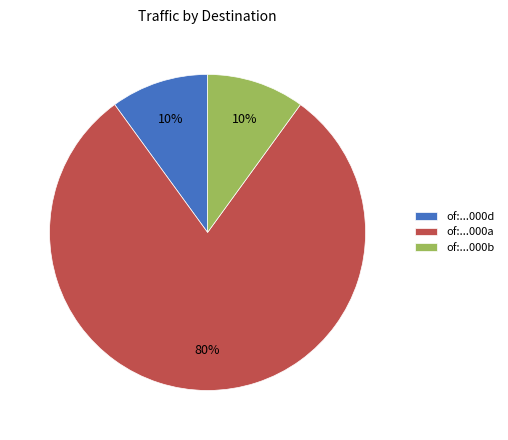

Which has a higher value, of:...000b or of:...000a?

of:...000a